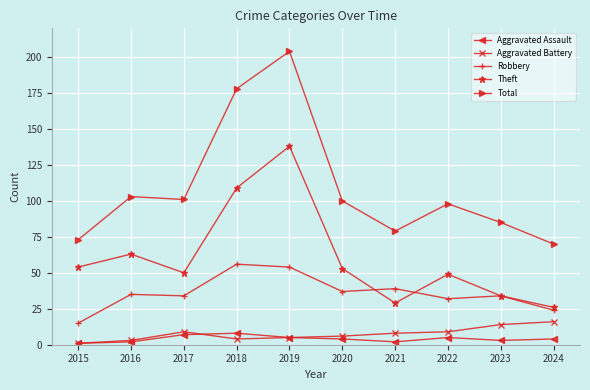

What is the value of the Aggravated Assault point at the 2nd from the left?

2